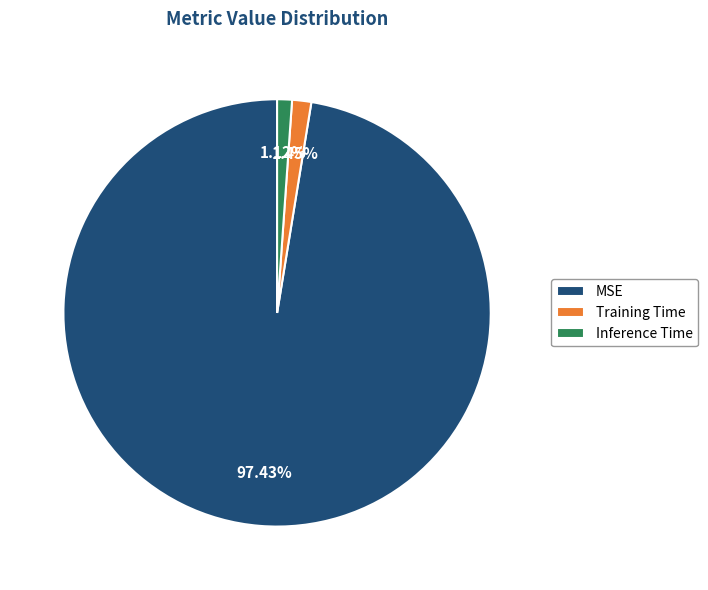

To the nearest percent, what is the combined percentage of Training Time and MSE?

99%